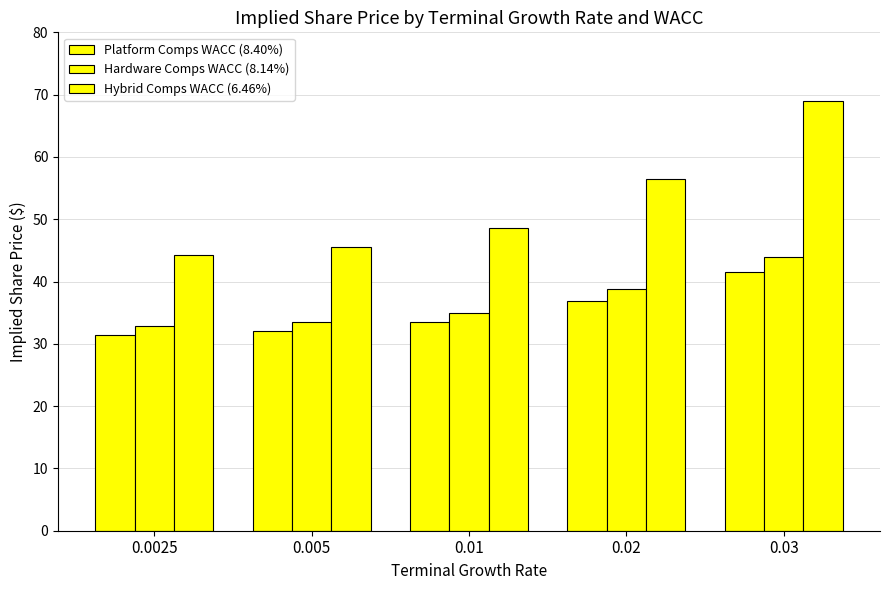

How many data points does each series have?

5